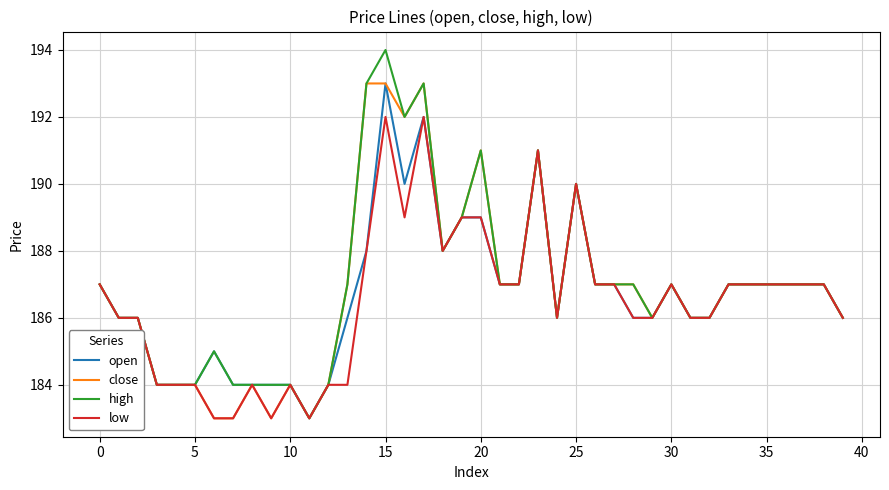

What is the minimum value shown in the chart?

183